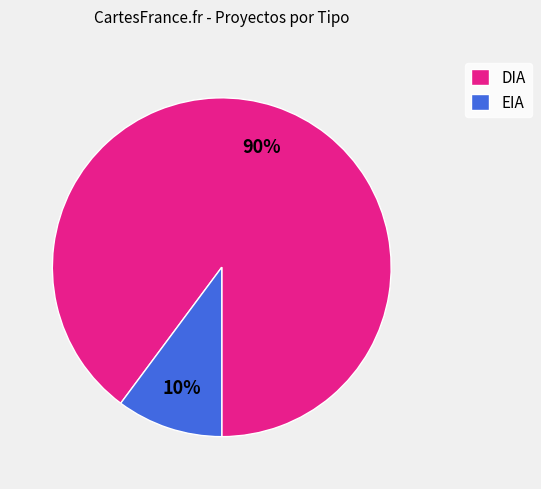

True or false: EIA accounts for 17% of the total.

False